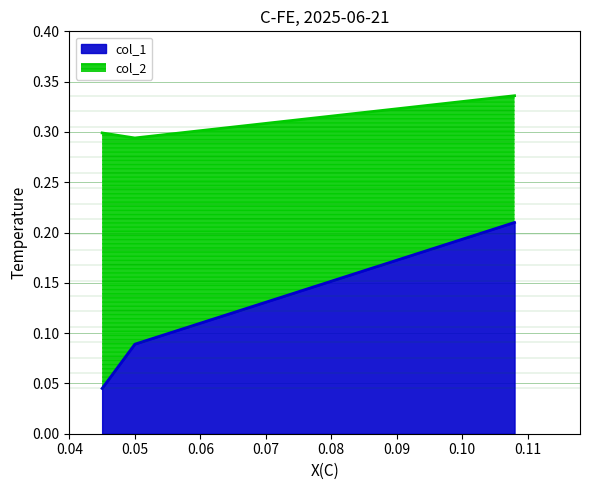

The value of col_1 at 0.05 is 0.0. True or false?

False